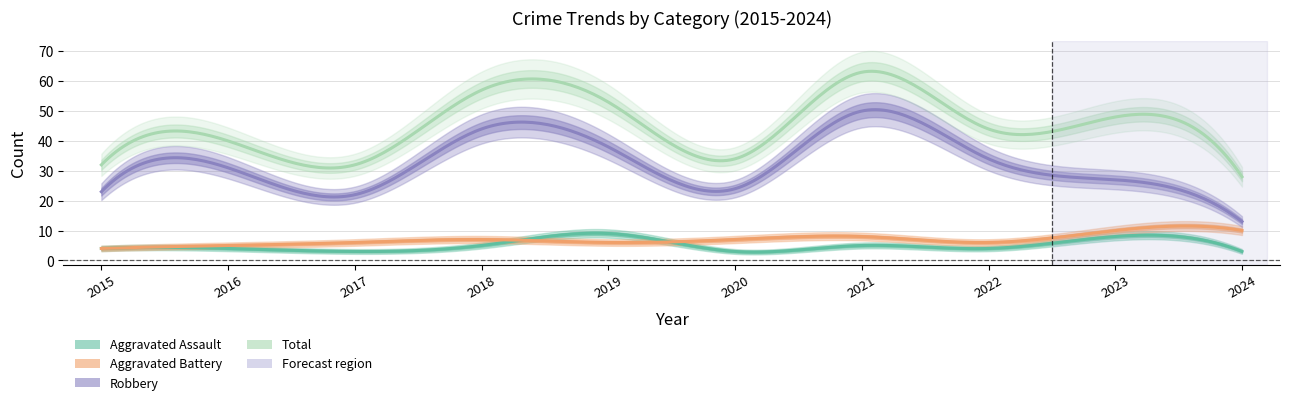

Is this an area chart (filled region under the line)?

No